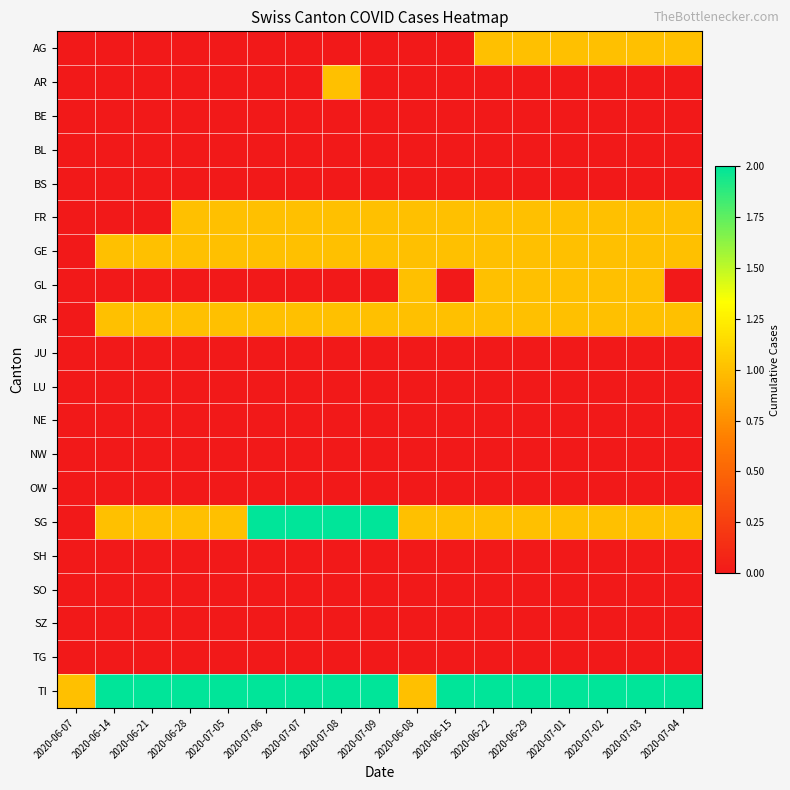

How many distinct data groups are displayed?

20